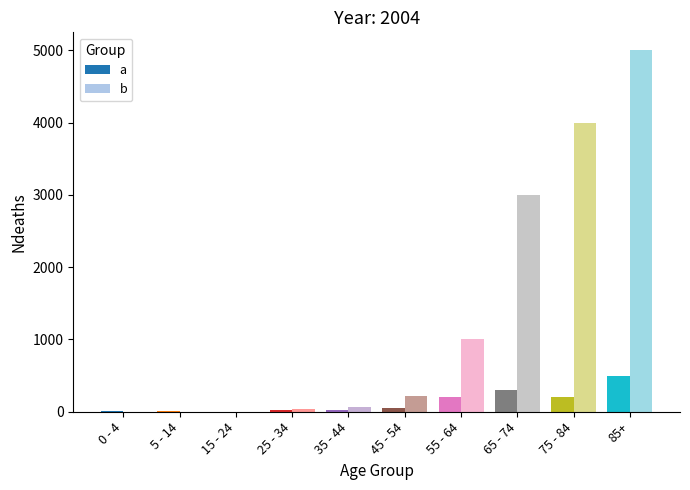

What is the value of the a bar at the 3rd from the left?

3